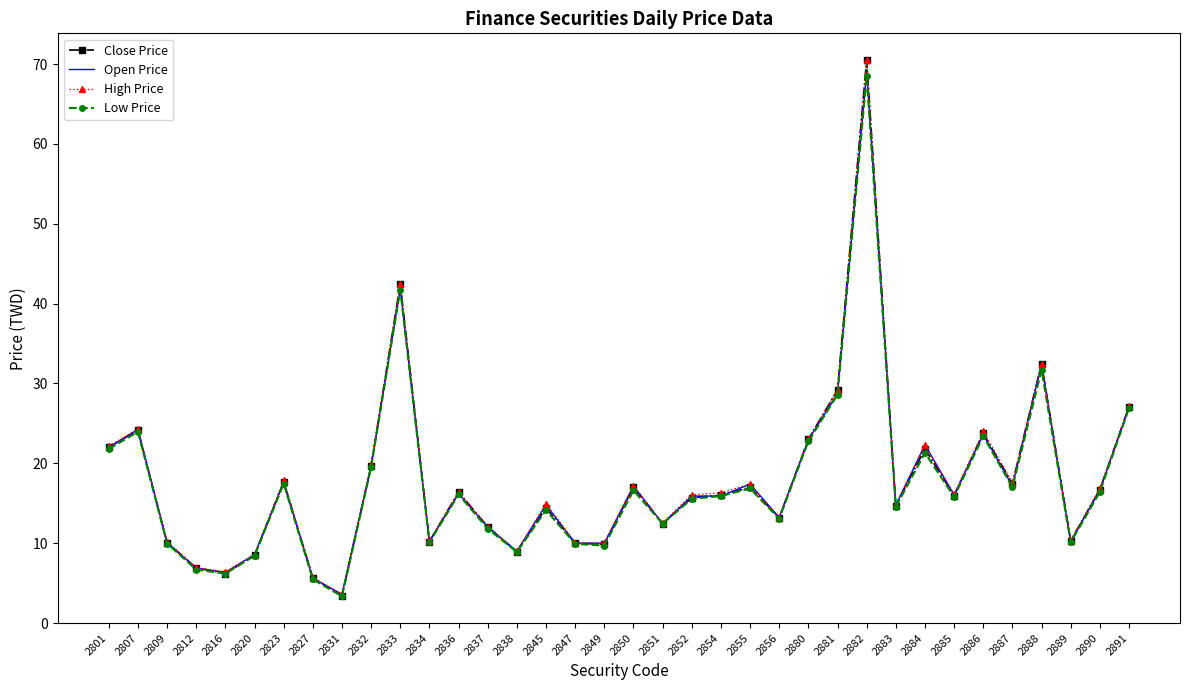

The value of Open Price at 2891 is 9.5. True or false?

False